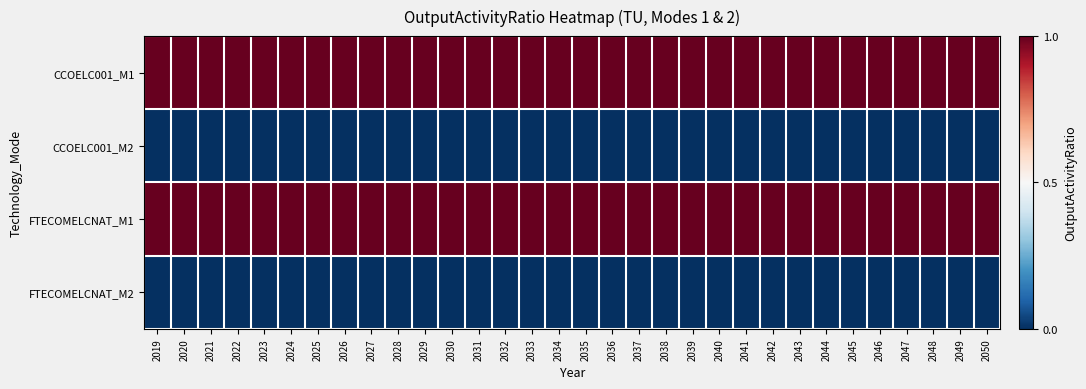

Reading left to right, extract all data points from this chart.

CCOELC001_M1: 2019=1	2020=1	2021=1	2022=1	2023=1	2024=1	2025=1	2026=1	2027=1	2028=1	2029=1	2030=1	2031=1	2032=1	2033=1	2034=1	2035=1	2036=1	2037=1	2038=1	2039=1	2040=1	2041=1	2042=1	2043=1	2044=1	2045=1	2046=1	2047=1	2048=1	2049=1	2050=1
CCOELC001_M2: 2019=0	2020=0	2021=0	2022=0	2023=0	2024=0	2025=0	2026=0	2027=0	2028=0	2029=0	2030=0	2031=0	2032=0	2033=0	2034=0	2035=0	2036=0	2037=0	2038=0	2039=0	2040=0	2041=0	2042=0	2043=0	2044=0	2045=0	2046=0	2047=0	2048=0	2049=0	2050=0
FTECOMELCNAT_M1: 2019=1	2020=1	2021=1	2022=1	2023=1	2024=1	2025=1	2026=1	2027=1	2028=1	2029=1	2030=1	2031=1	2032=1	2033=1	2034=1	2035=1	2036=1	2037=1	2038=1	2039=1	2040=1	2041=1	2042=1	2043=1	2044=1	2045=1	2046=1	2047=1	2048=1	2049=1	2050=1
FTECOMELCNAT_M2: 2019=0	2020=0	2021=0	2022=0	2023=0	2024=0	2025=0	2026=0	2027=0	2028=0	2029=0	2030=0	2031=0	2032=0	2033=0	2034=0	2035=0	2036=0	2037=0	2038=0	2039=0	2040=0	2041=0	2042=0	2043=0	2044=0	2045=0	2046=0	2047=0	2048=0	2049=0	2050=0